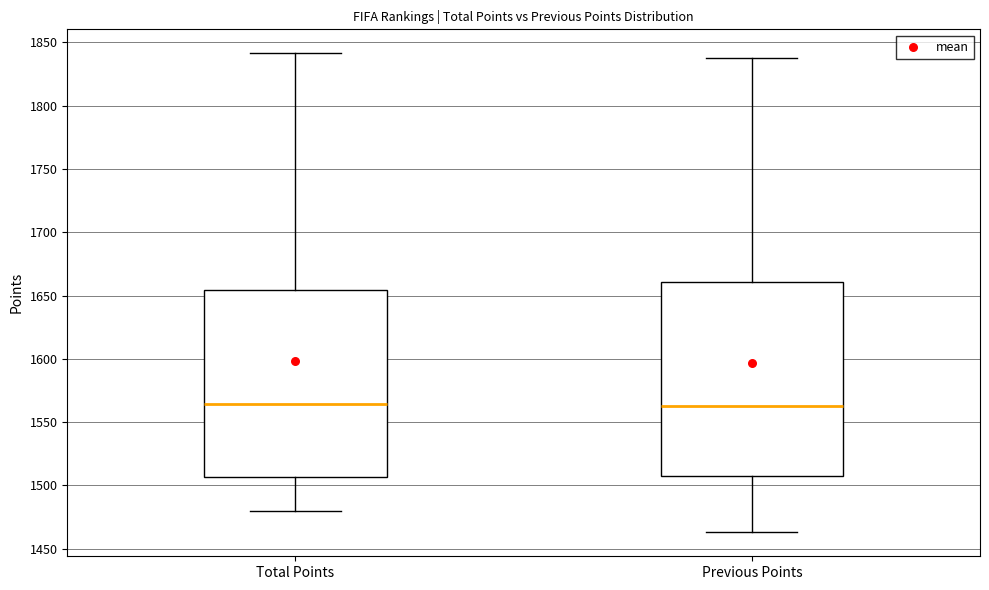

Reading left to right, read every box against the y-axis: the position of its median line, the range the box covers, and the ends of its whiskers. The values are not printed on the chart, so give them approximately, as read against the axis.

Total Points: median 1565, box 1505 to 1655, whiskers 1480 to 1840
Previous Points: median 1565, box 1505 to 1660, whiskers 1465 to 1840